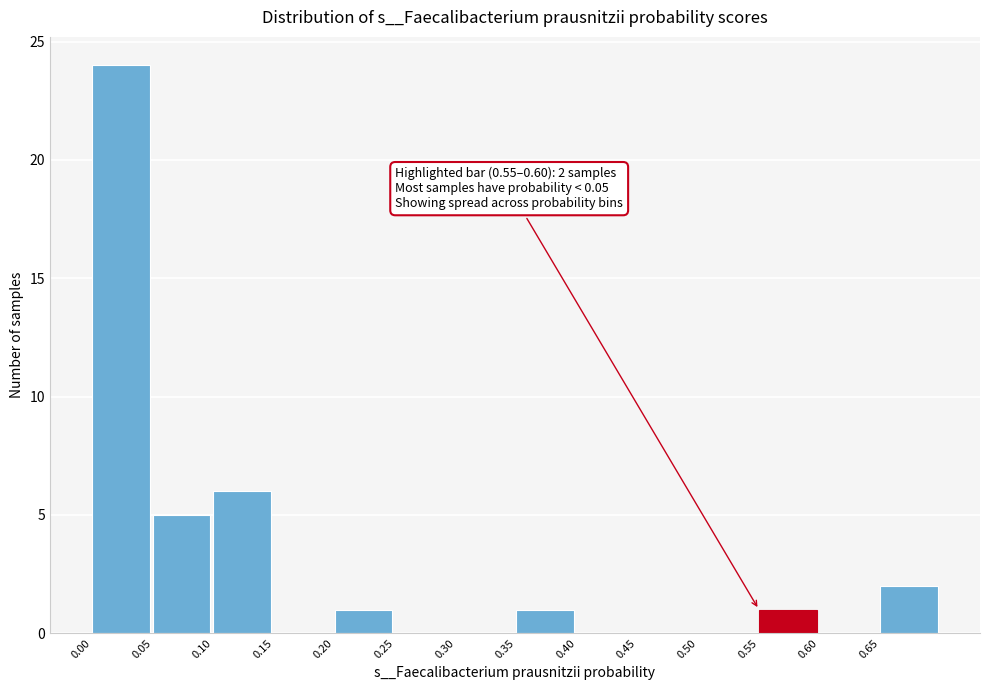

Which range on the x-axis has the tallest bar?

0.00 to 0.05